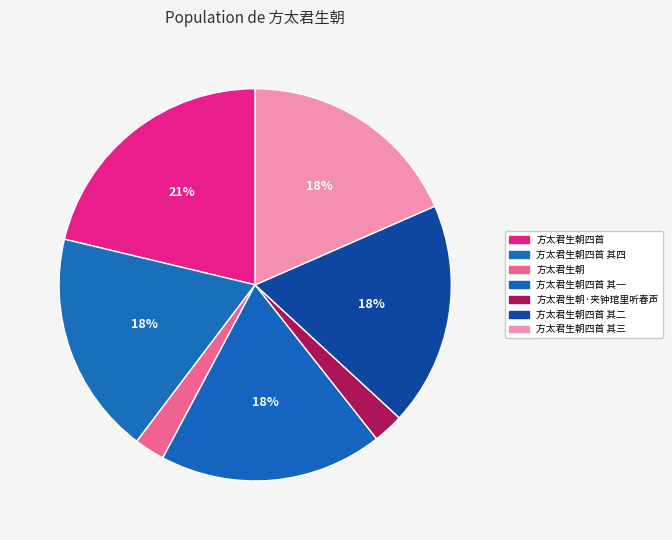

To the nearest percent, what is the combined percentage of 方太君生朝四首 其三 and 方太君生朝四首 其四?

37%